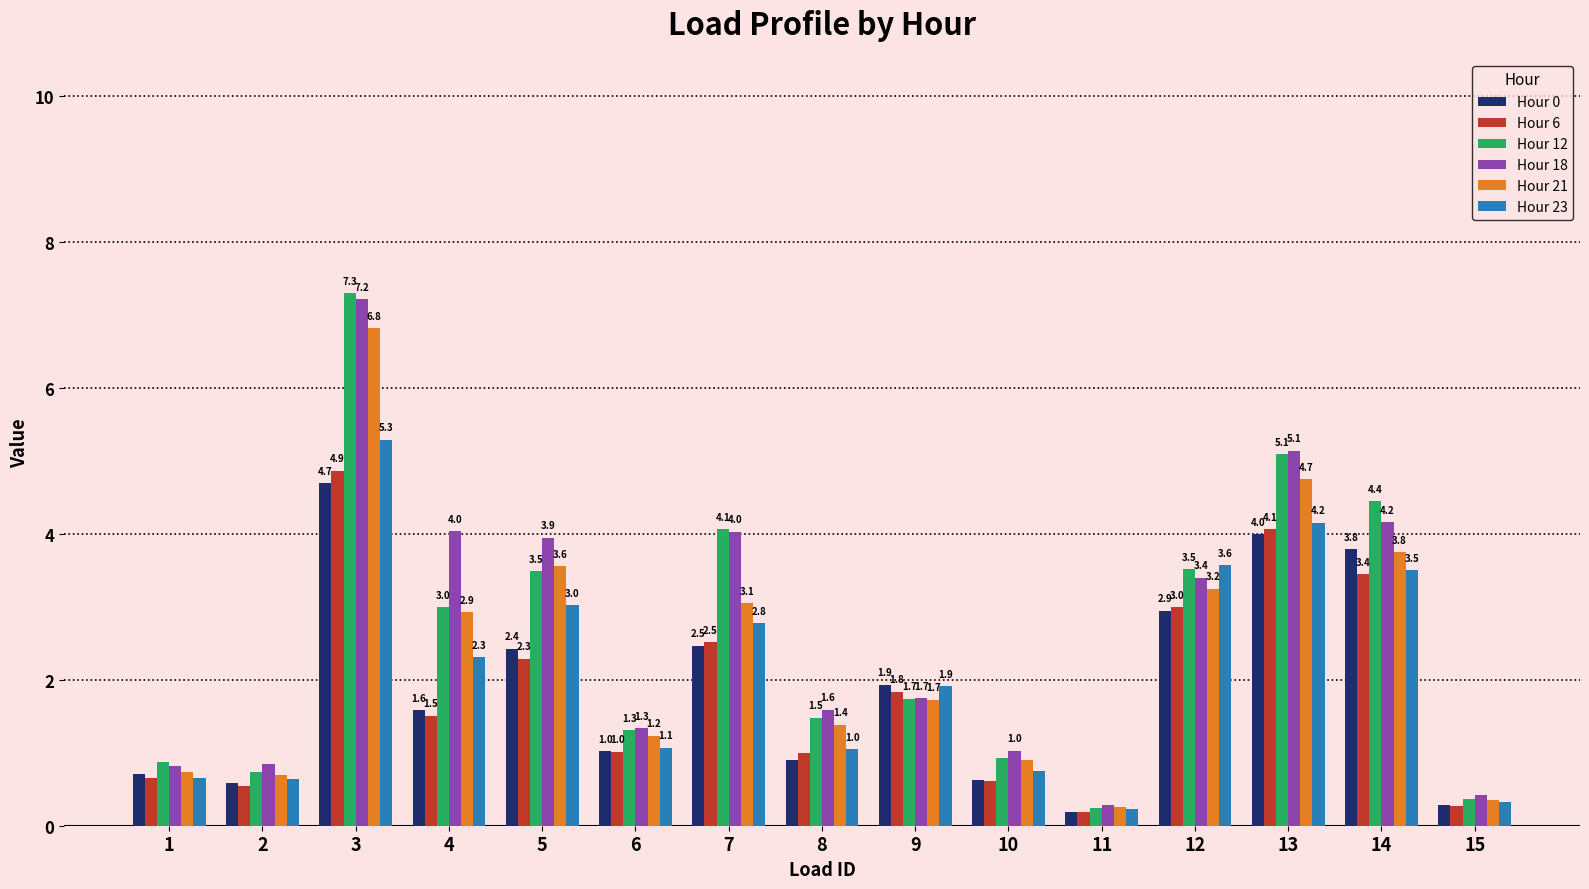

What are all the series names shown in the legend?

Hour 0, Hour 6, Hour 12, Hour 18, Hour 21, Hour 23